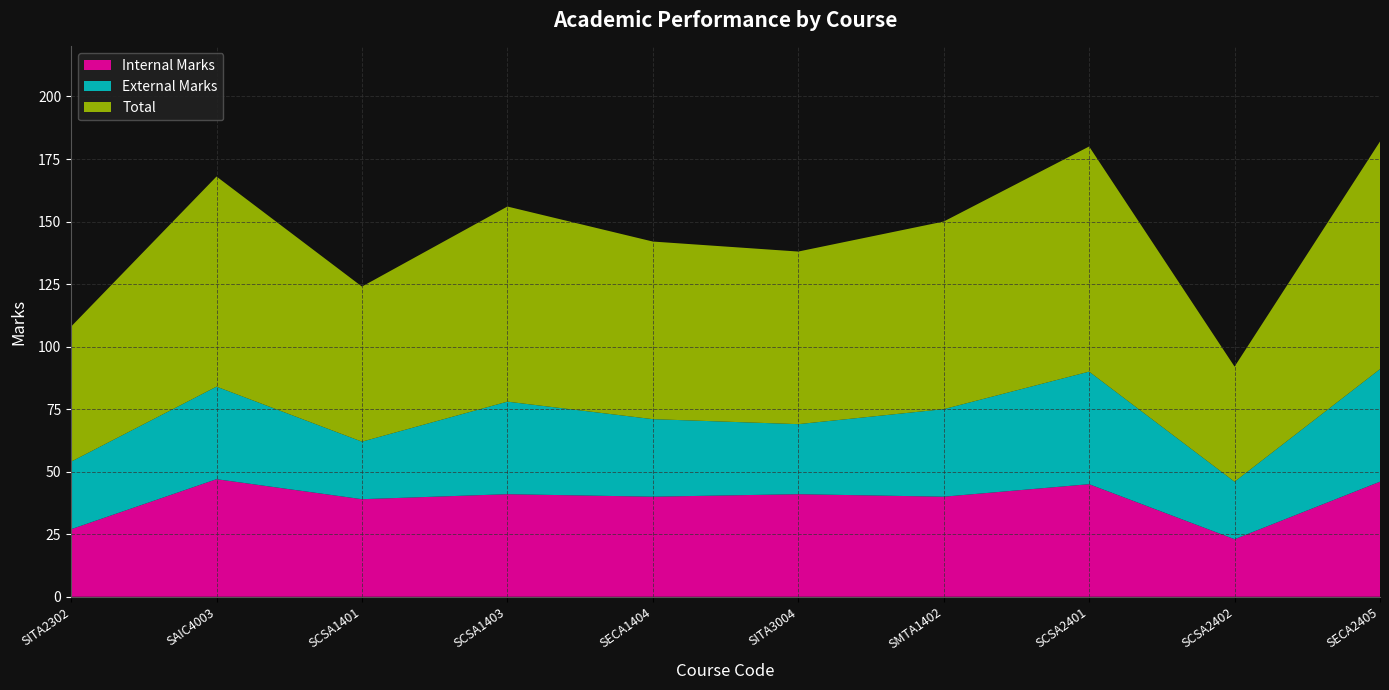

Reading right to left, what are all the values shown in this chart?

Internal Marks: 46	23	45	40	41	40	41	39	47	27
External Marks: 45	23	45	35	28	31	37	23	37	27
Total: 91	46	90	75	69	71	78	62	84	54